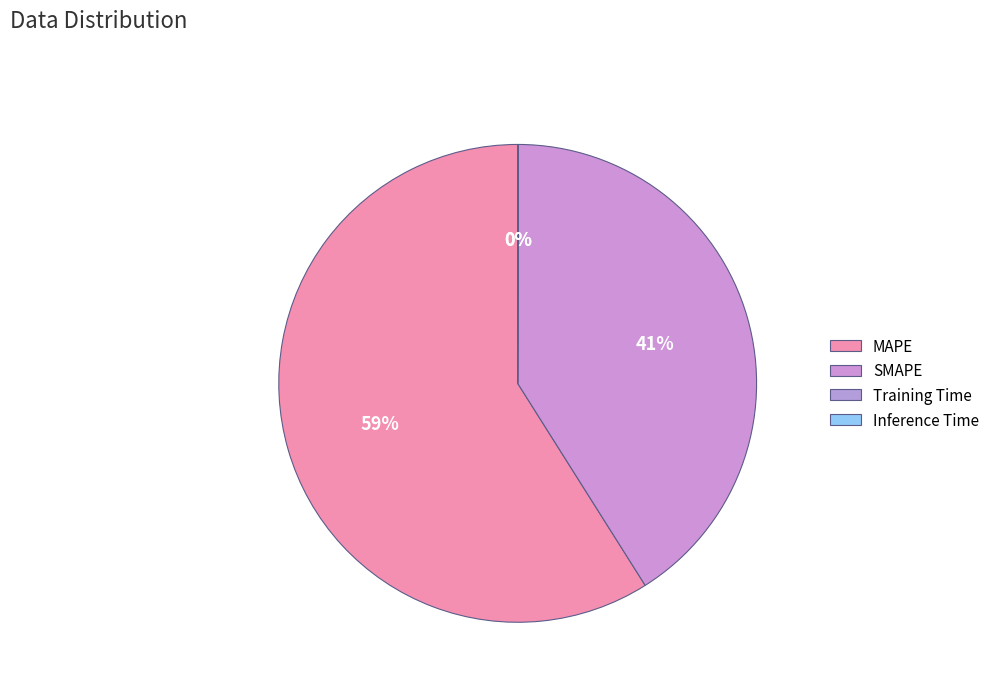

Does Training Time account for over 50% of the chart?

No